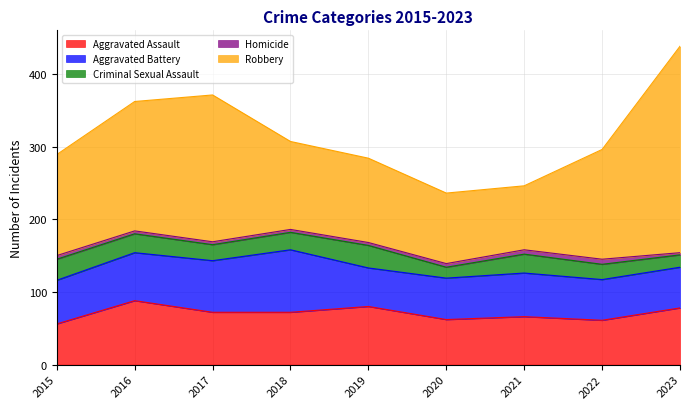

Does the chart display data point markers on the line(s)?

No